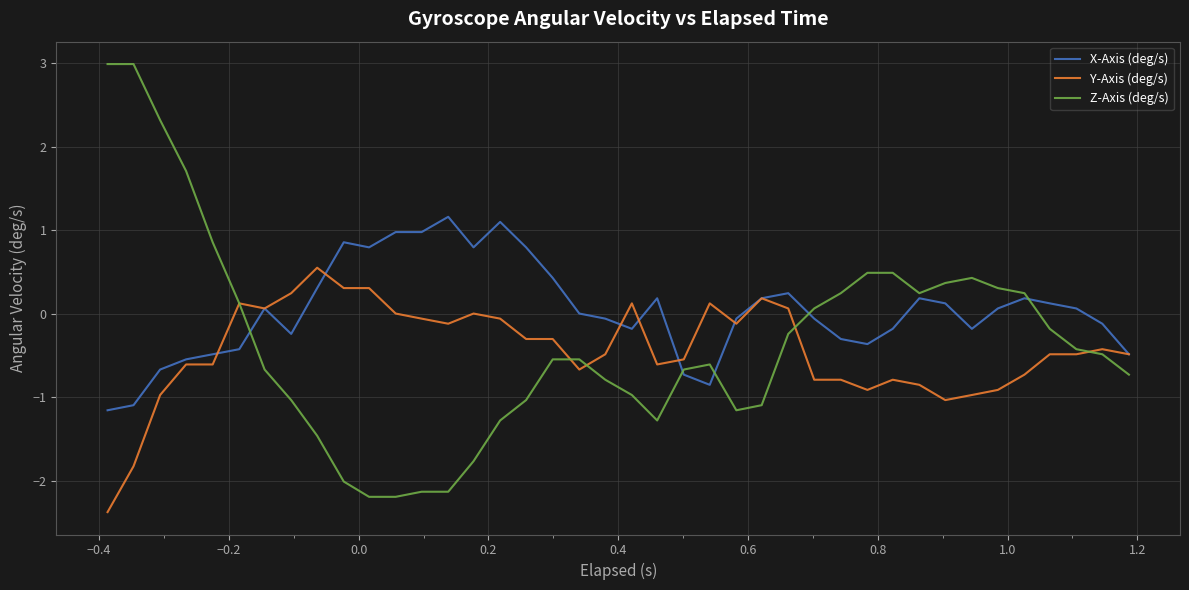

Which series has the largest total across all categories?

X-Axis (deg/s)